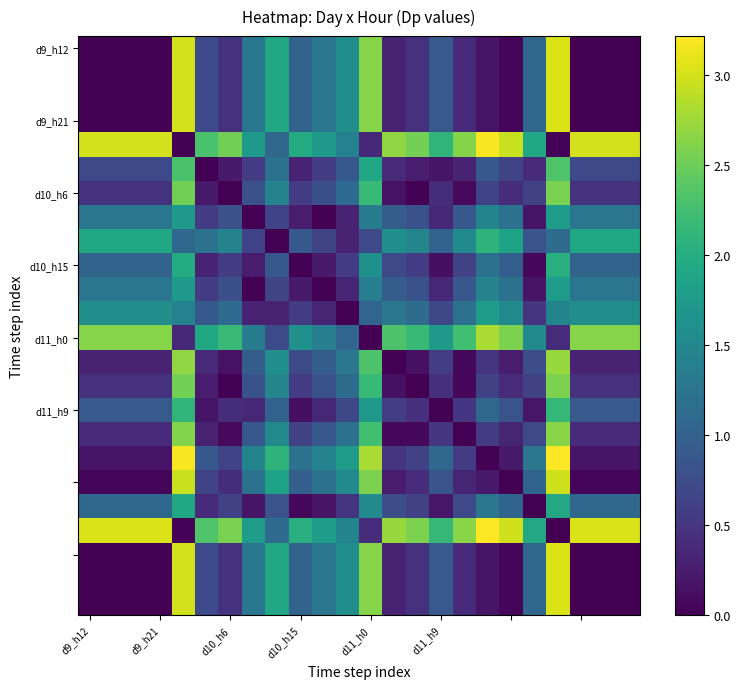

At how many categories does at least one series exceed 2?

20